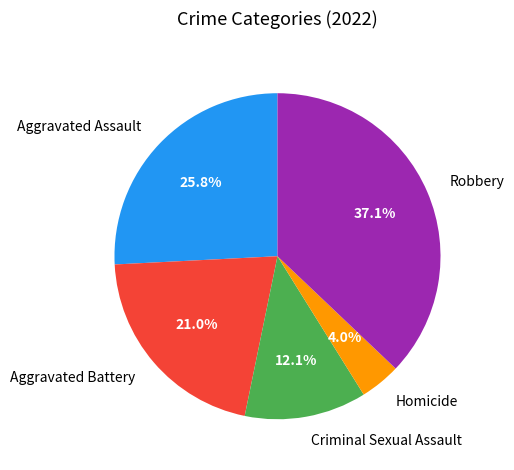

How many slices are in this pie chart?

5